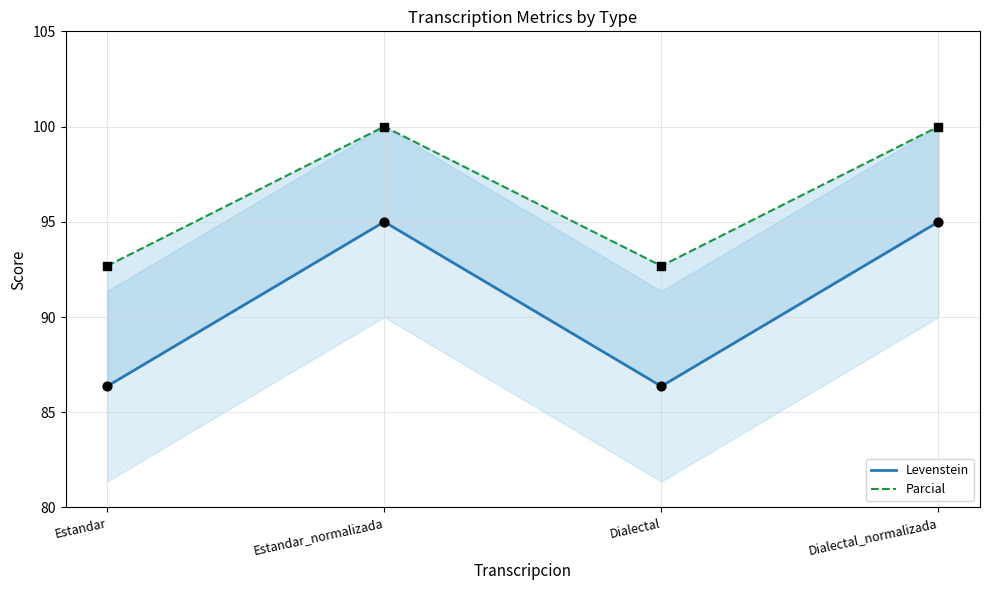

What are all the series names shown in the legend?

Levenstein, Parcial